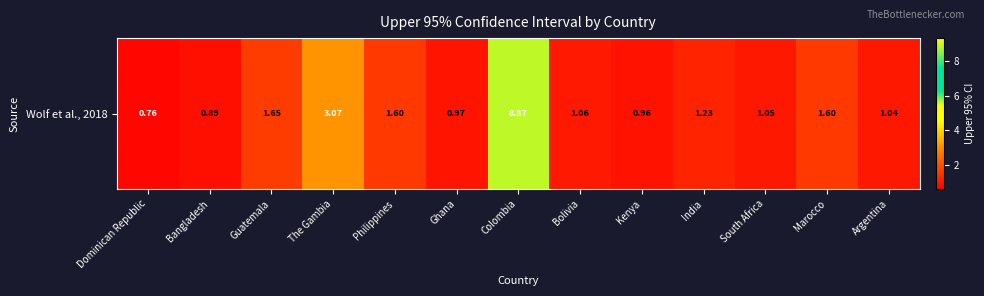

What is the change in value from Guatemala to Kenya?

-0.7